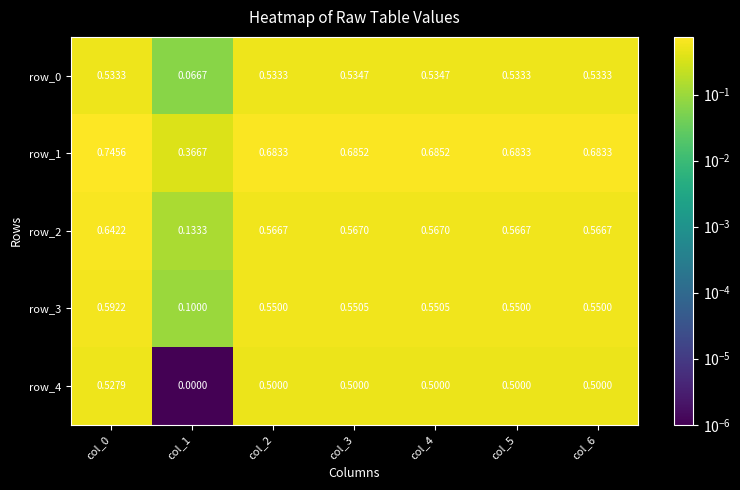

Is the value of row_2 at col_4 greater than the value of row_4 at col_1?

Yes